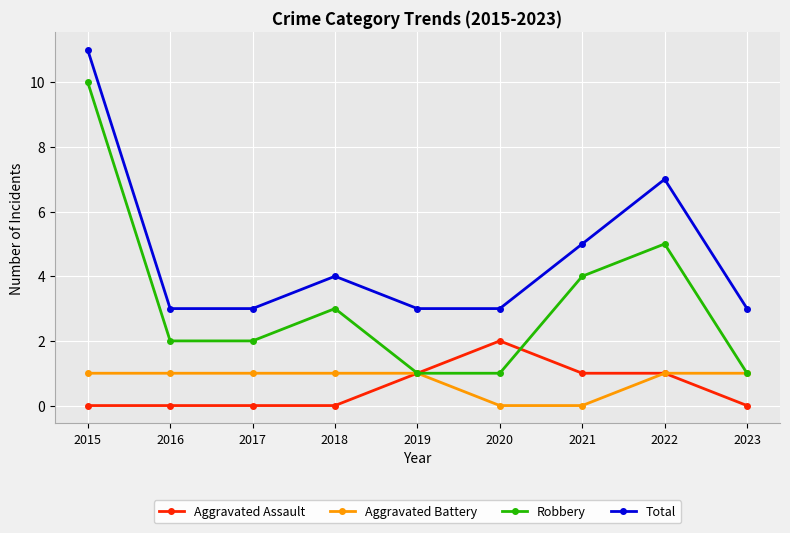

At which category does Total reach its first local peak?

2018